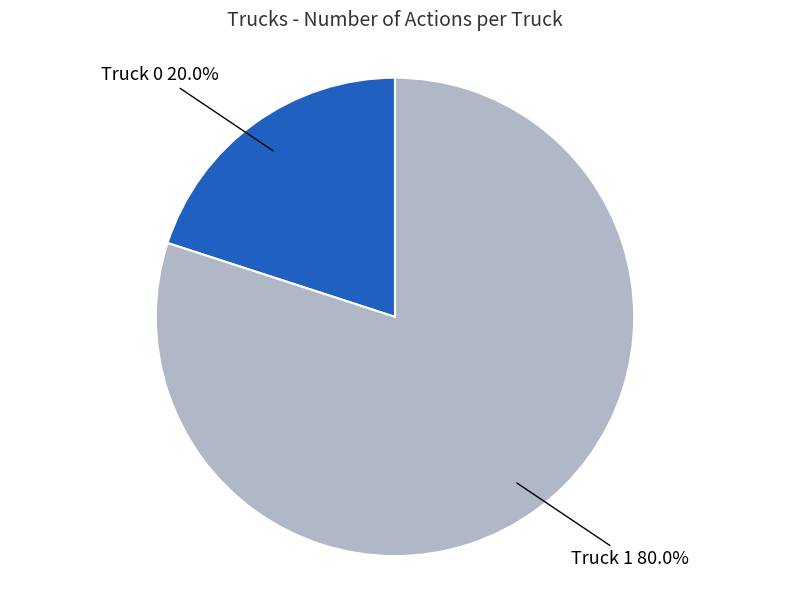

Is there any slice that represents more than half of the pie?

Yes